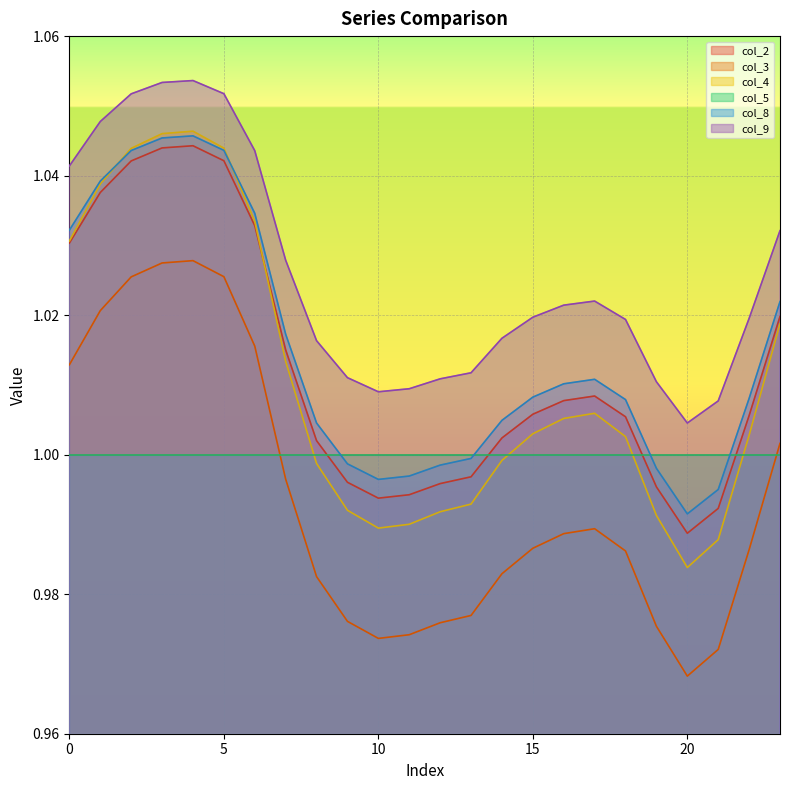

At which category does col_4 reach its first local peak?

4